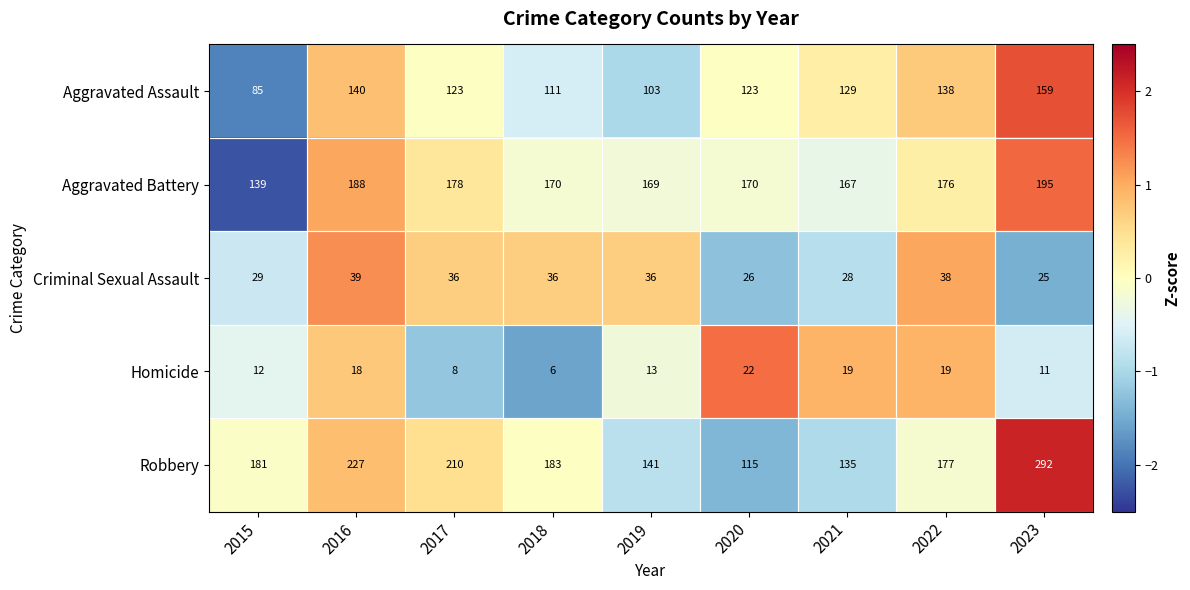

Which series has the largest total across all categories?

Robbery